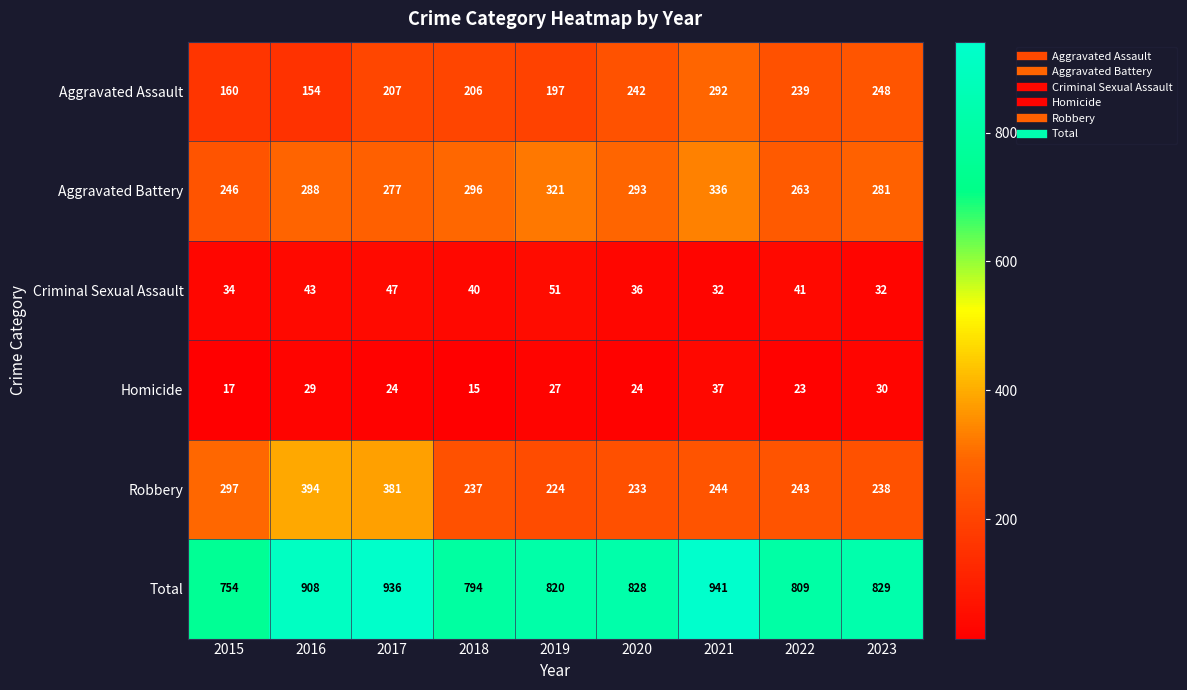

At which category is the sum across all series the highest?

2021